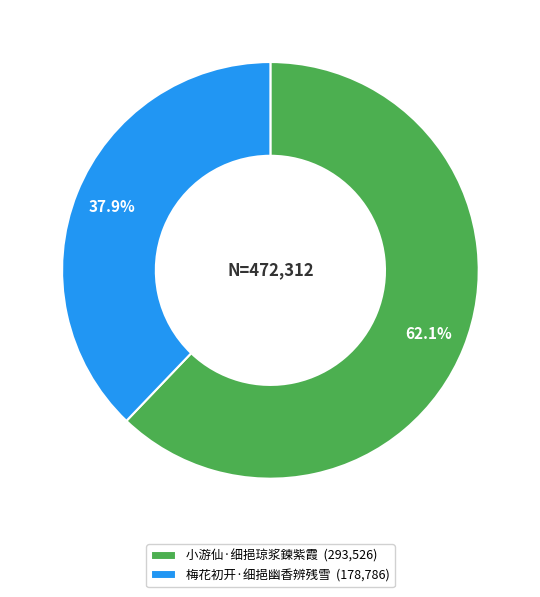

True or false: 小游仙·细挹琼浆鍊紫霞 accounts for 62% of the total.

True